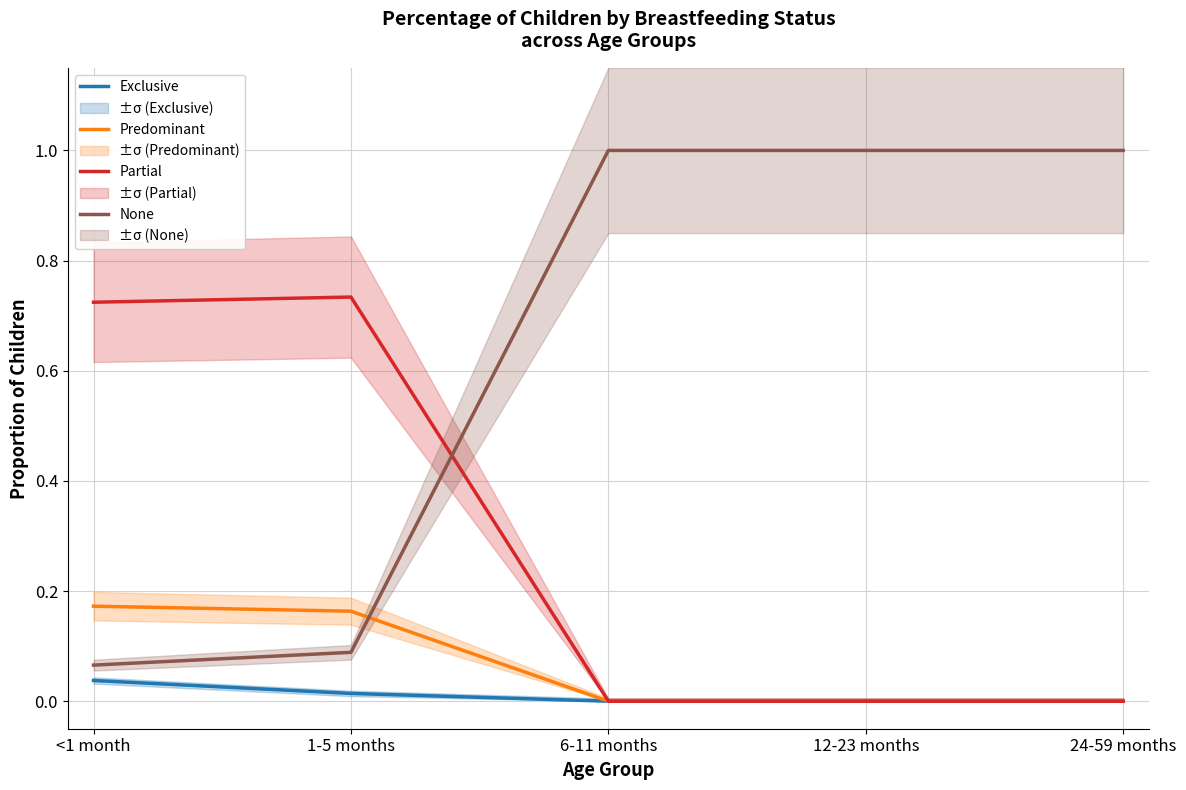

True or false: None has more than 2 interior local peaks.

False